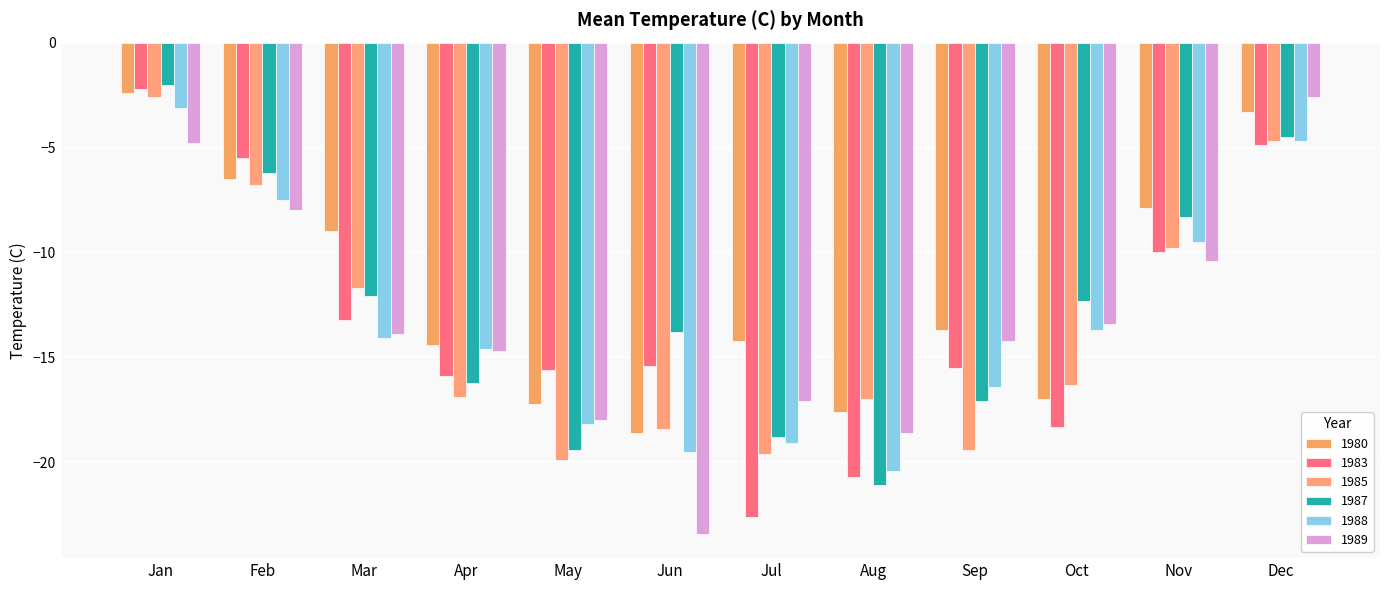

Is it true that 1985 equals -33.9 at Sep?

False